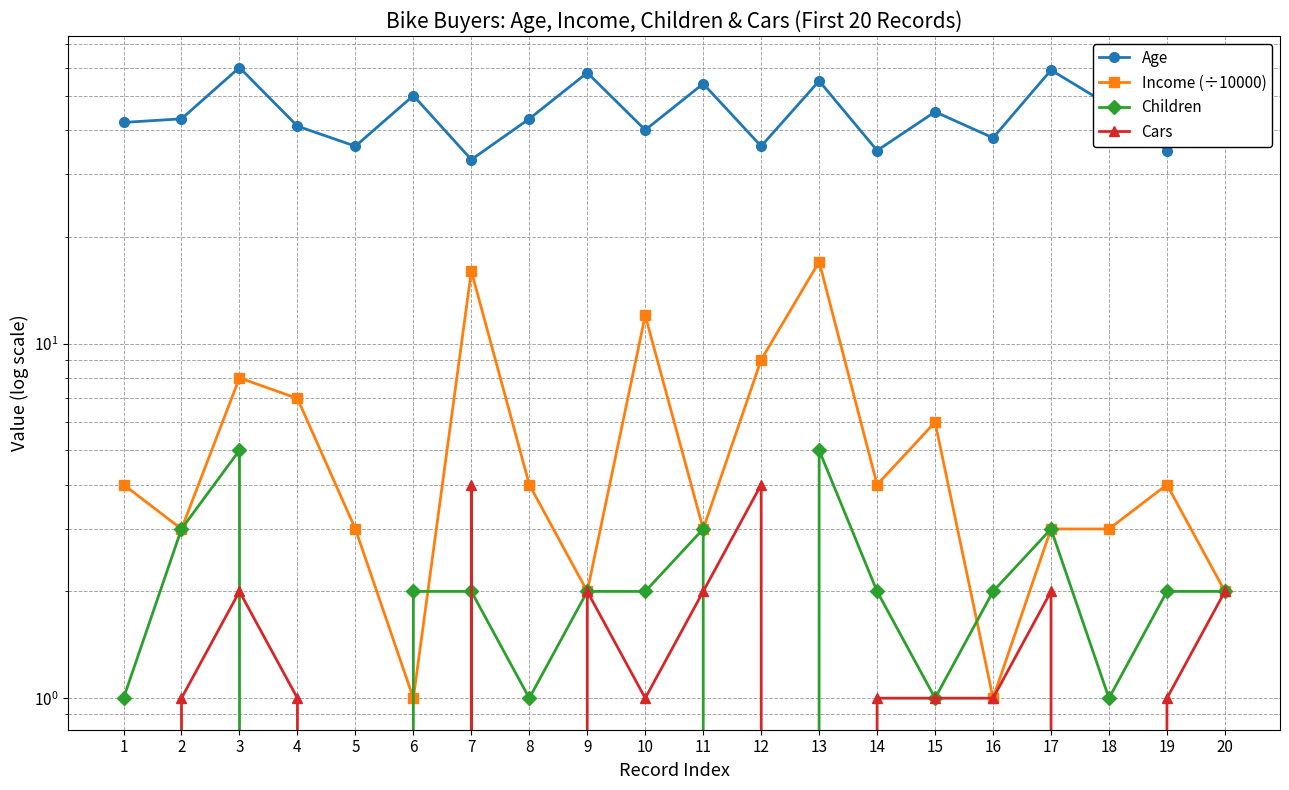

Does the chart have visible grid lines?

Yes